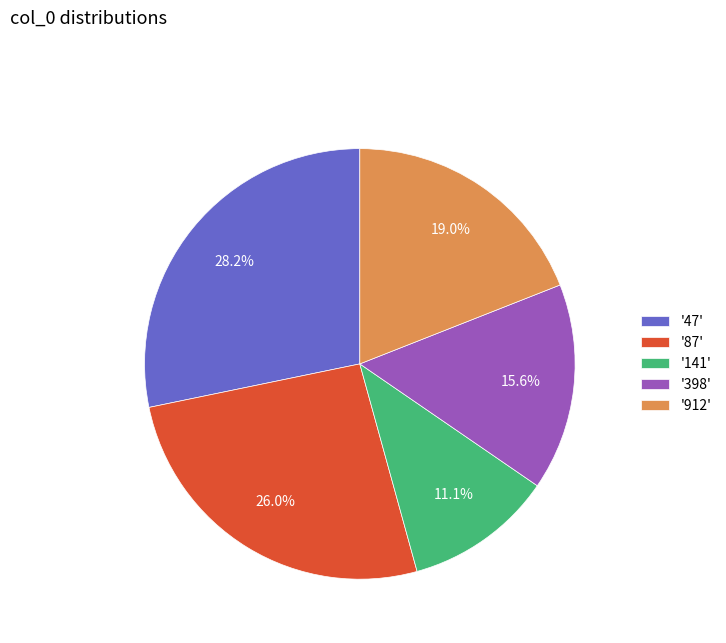

Is there a majority slice in this chart?

No